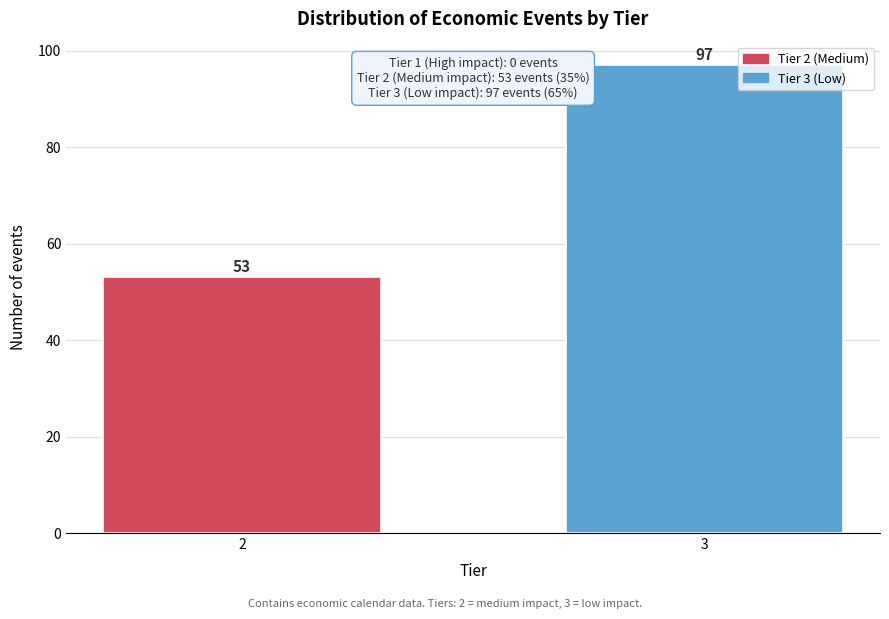

Reading left to right, list all the values displayed in this chart.

53	97